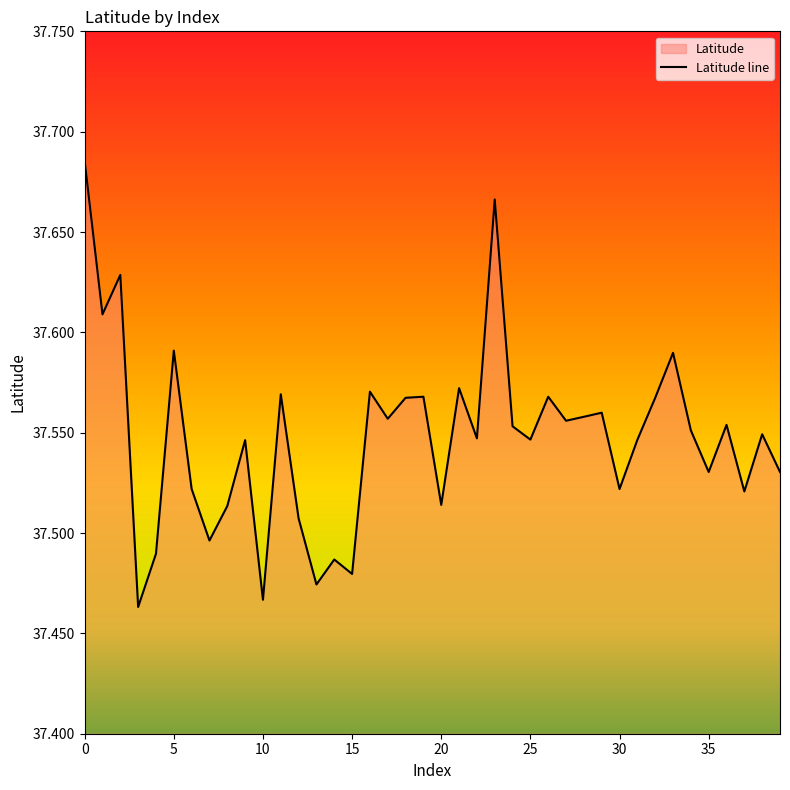

How many points are lower than both their immediate neighbors (excluding endpoints)?

14